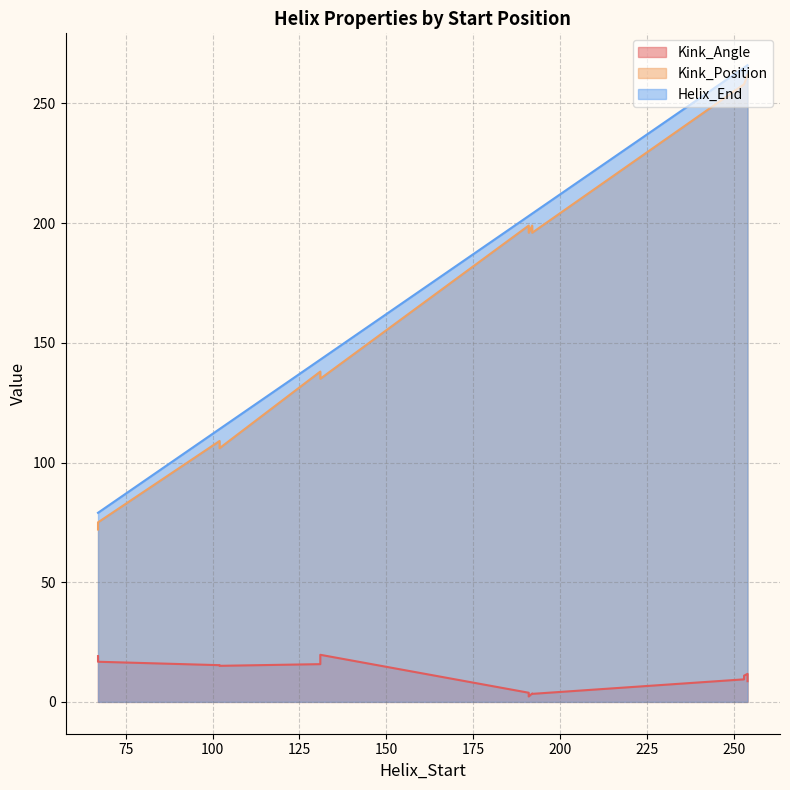

What is the value of the Kink_Angle point at the 4th from the left?

3.5